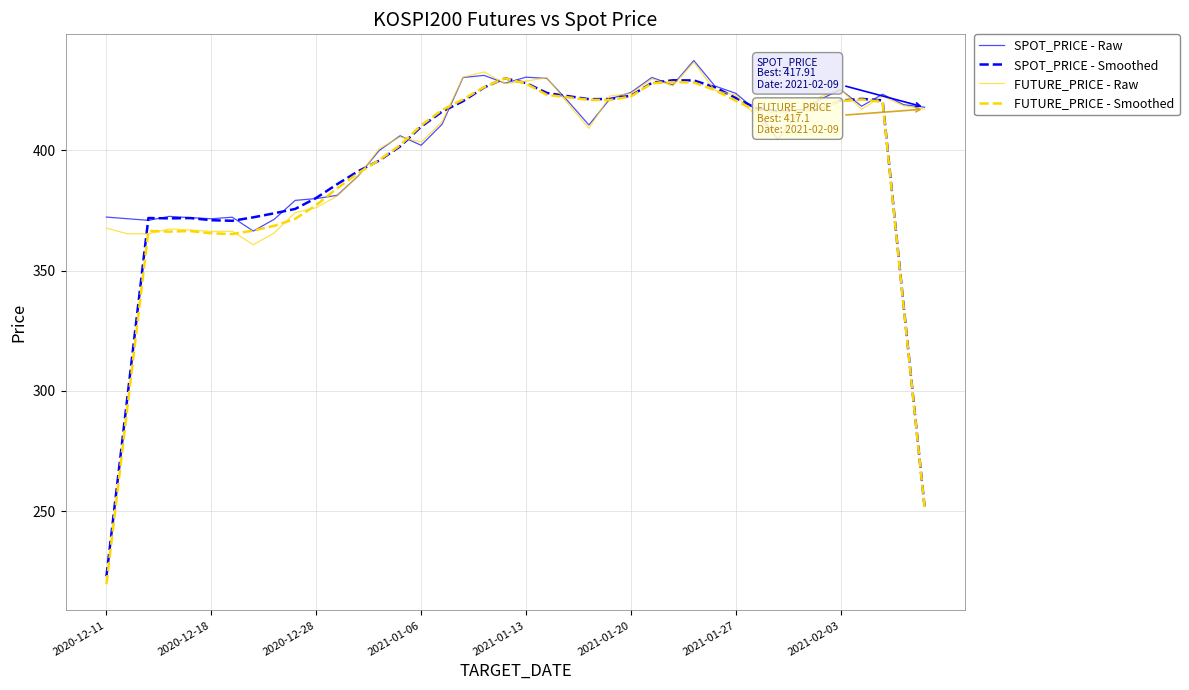

What is the maximum value for SPOT_PRICE - Raw?

437.3